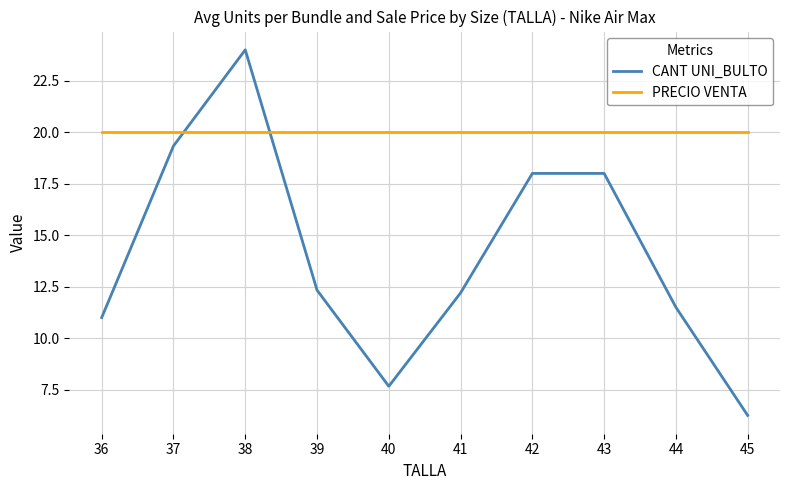

At 36, list the series in order from largest to smallest.

PRECIO VENTA, CANT UNI_BULTO